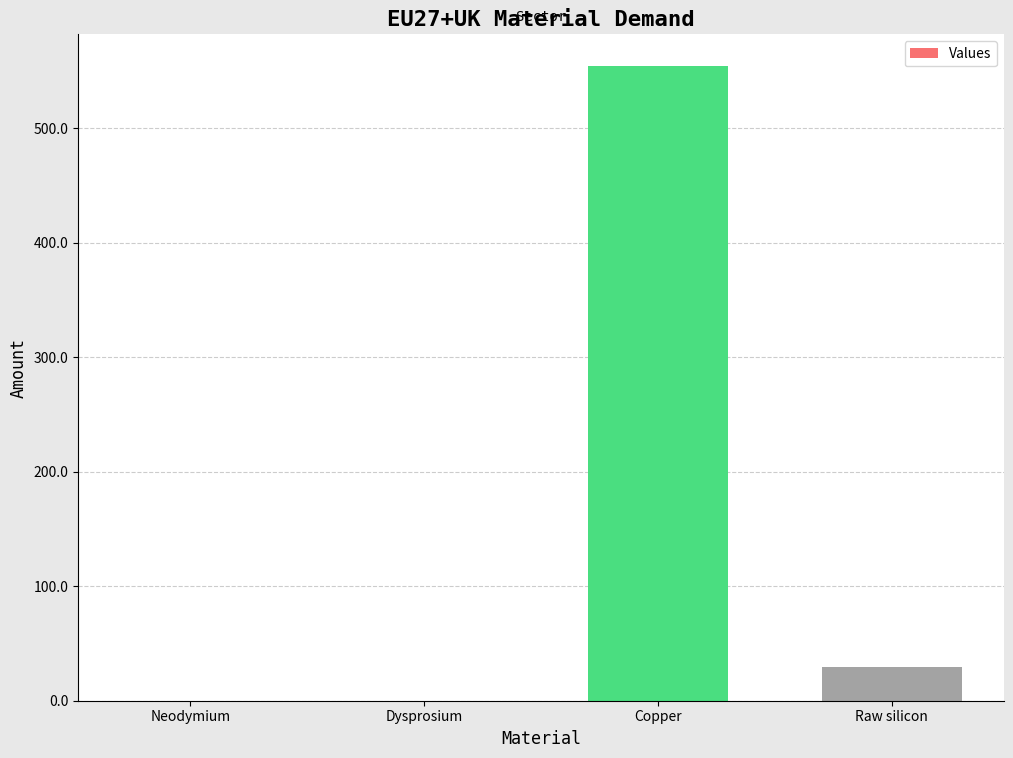

At which label is the value closest to 277?

Raw silicon